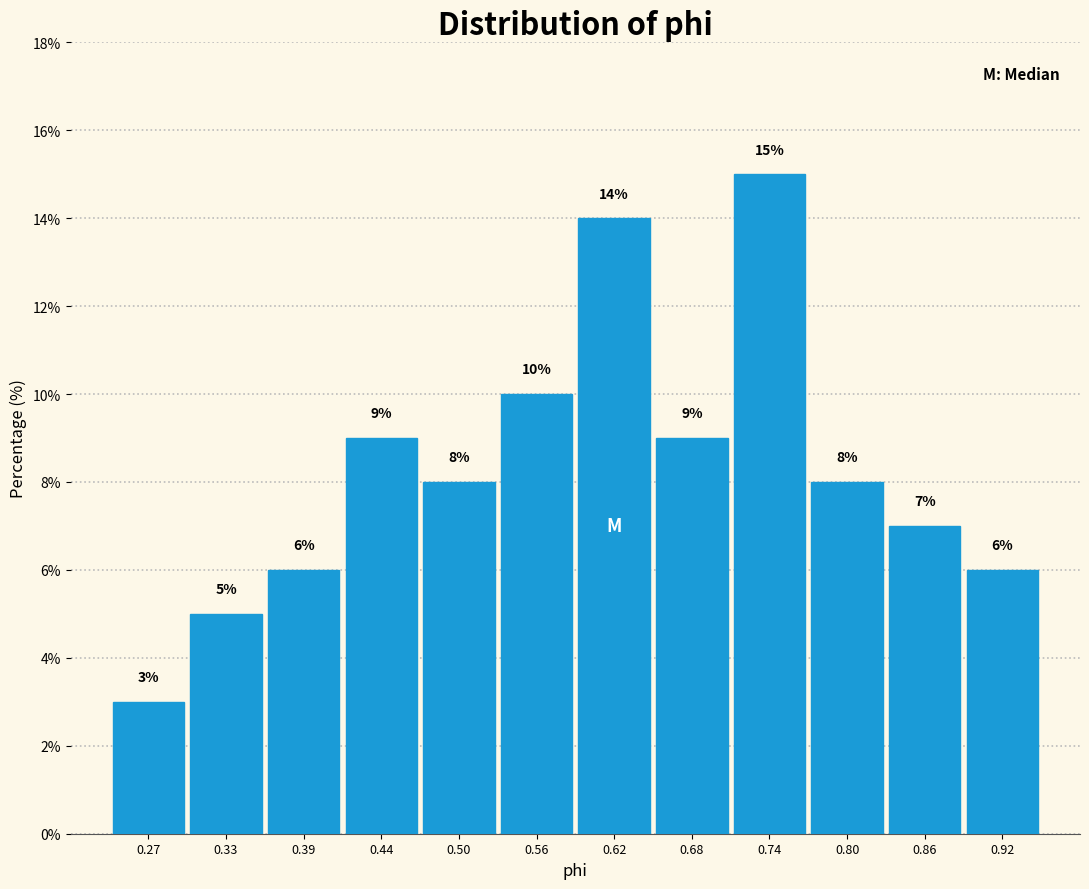

Reading left to right, list all the values displayed in this chart.

3.0	5.0	6.0	9.0	8.0	10.0	14.0	9.0	15.0	8.0	7.0	6.0